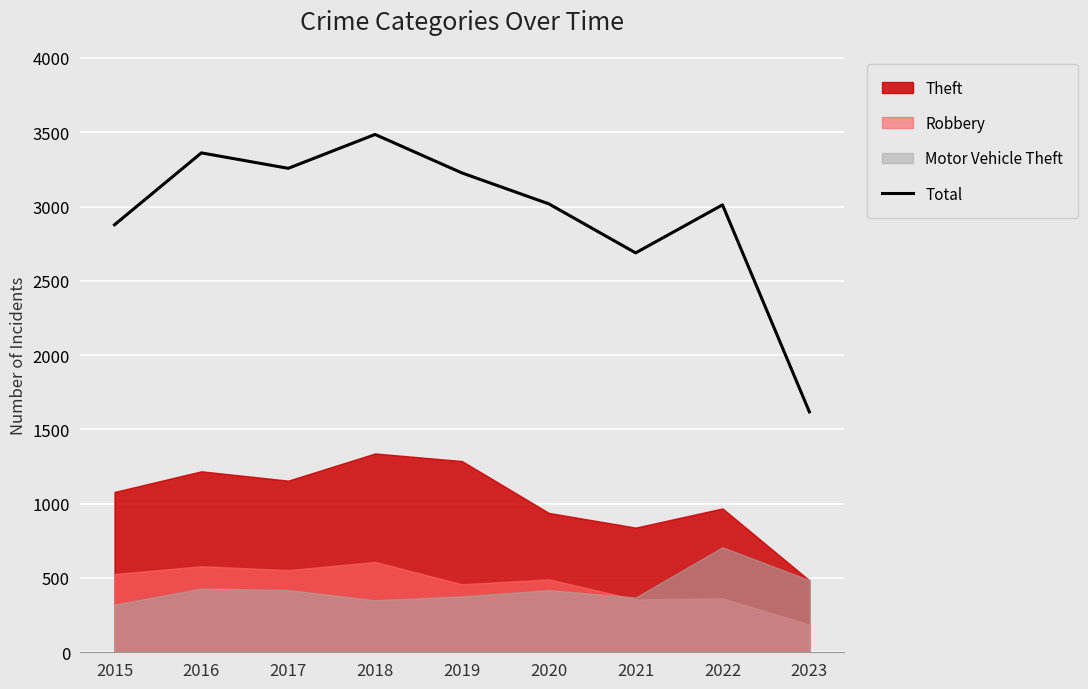

The chart shows a value of 4859 at 2015. True or false?

False